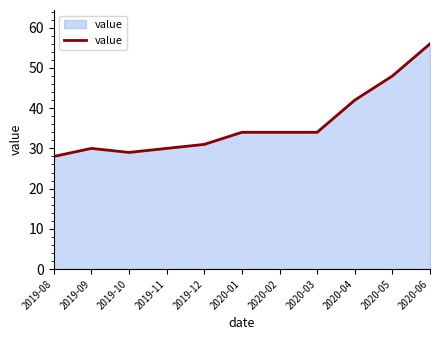

What position from the right is 2019-09?

10